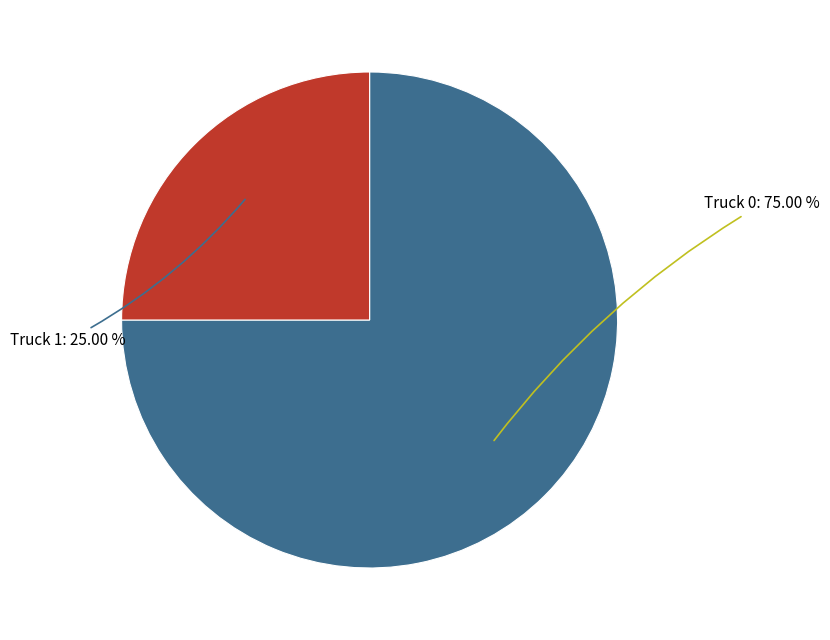

Count the number of slices in the pie.

2